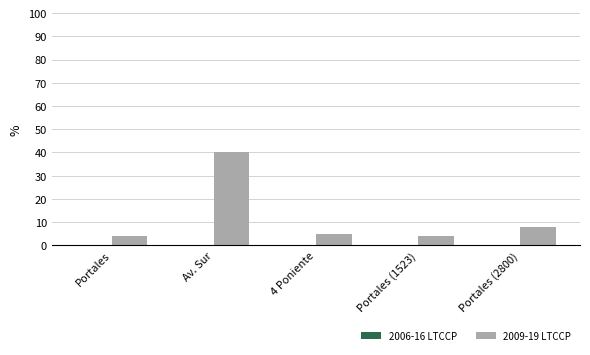

What is the total value across all series at Portales?

4.2